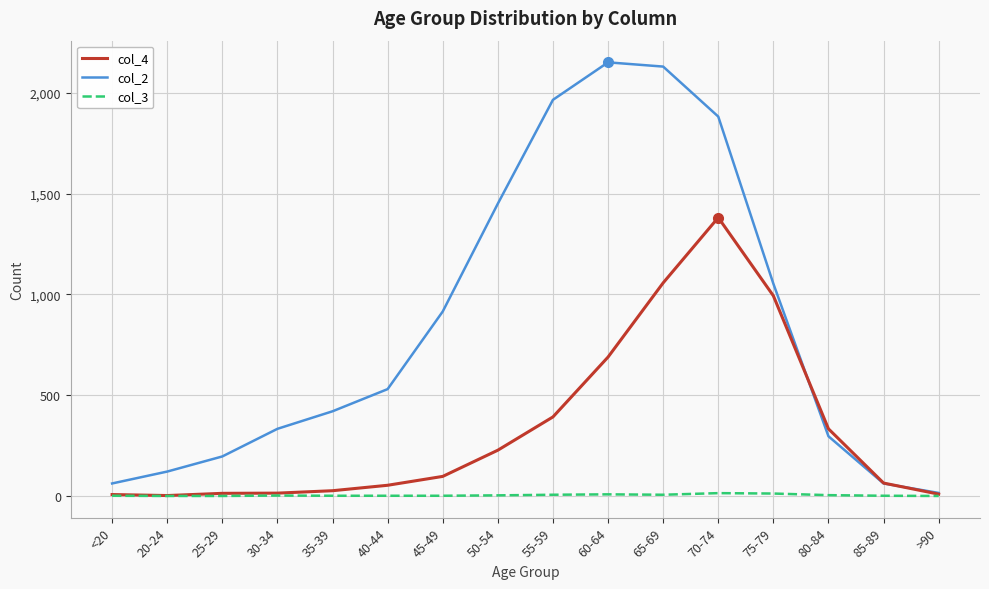

What is the average value of the col_2 series?

849